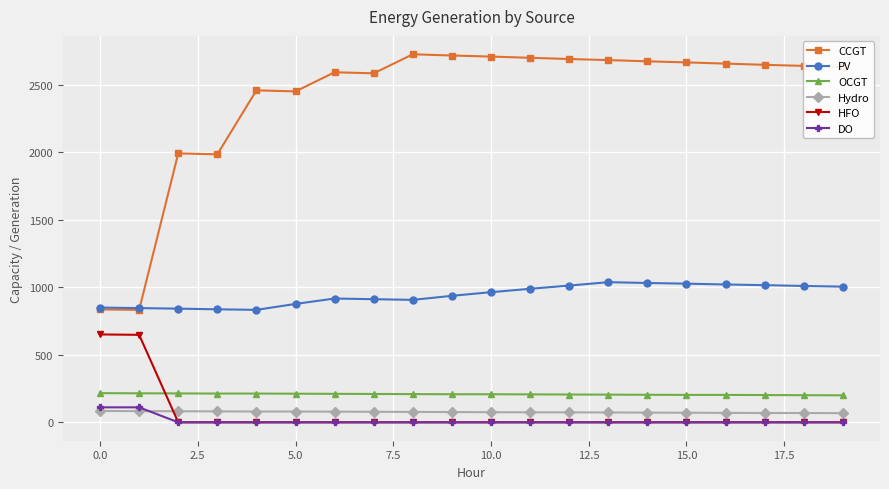

Which series has the largest range (max minus min)?

CCGT